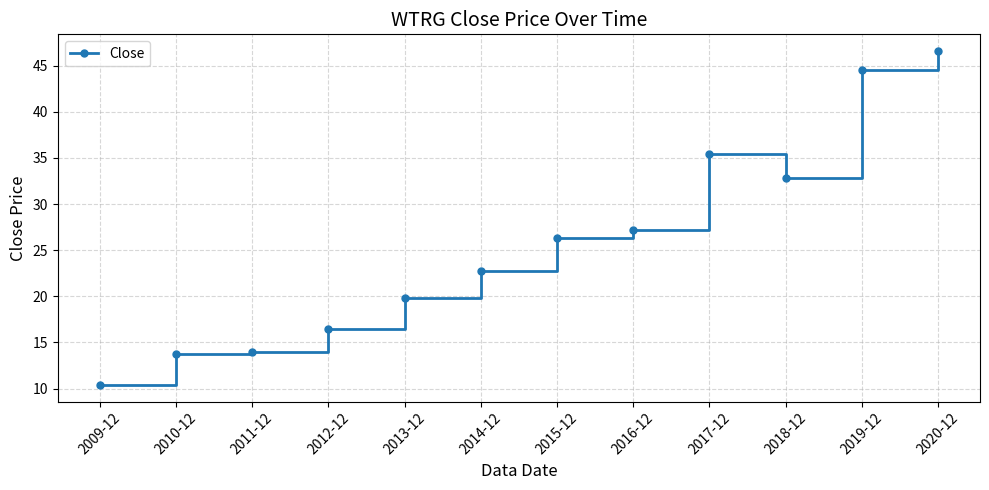

How many data points does each series have?

12